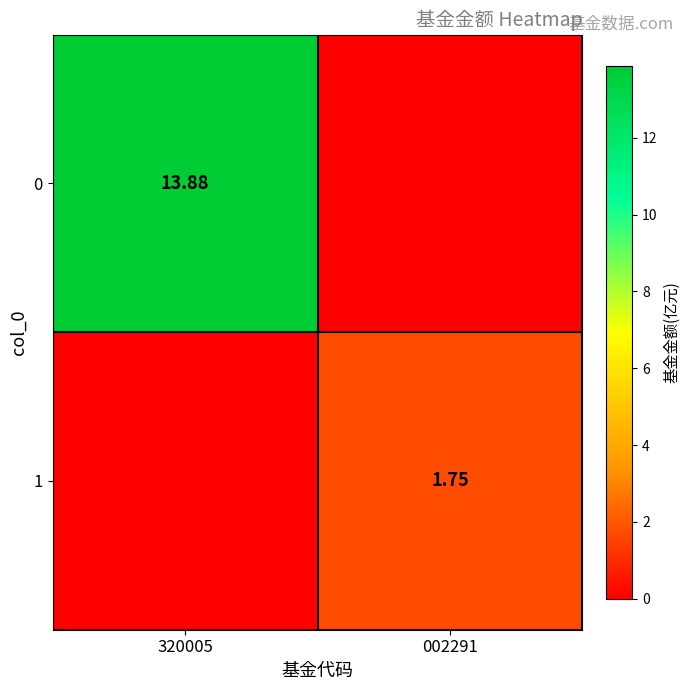

Is the value of 1 at 002291 greater than the value of 0 at 320005?

No